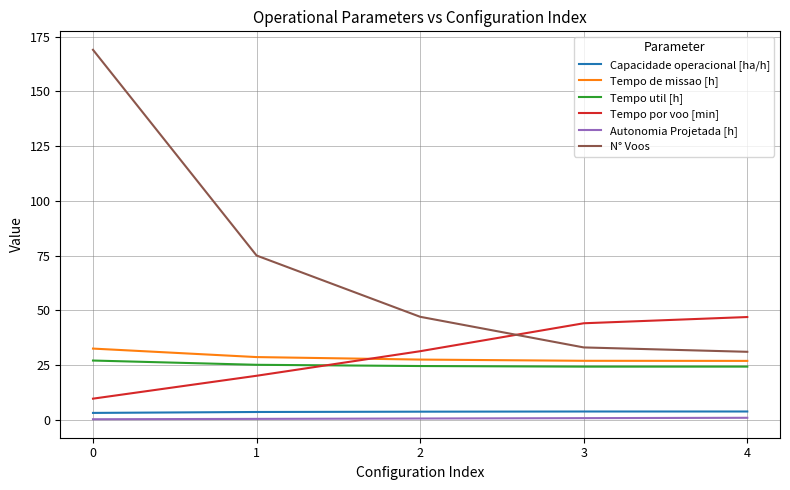

Is the value of Capacidade operacional [ha/h] at 0 greater than the value of Tempo por voo [min] at 1?

No